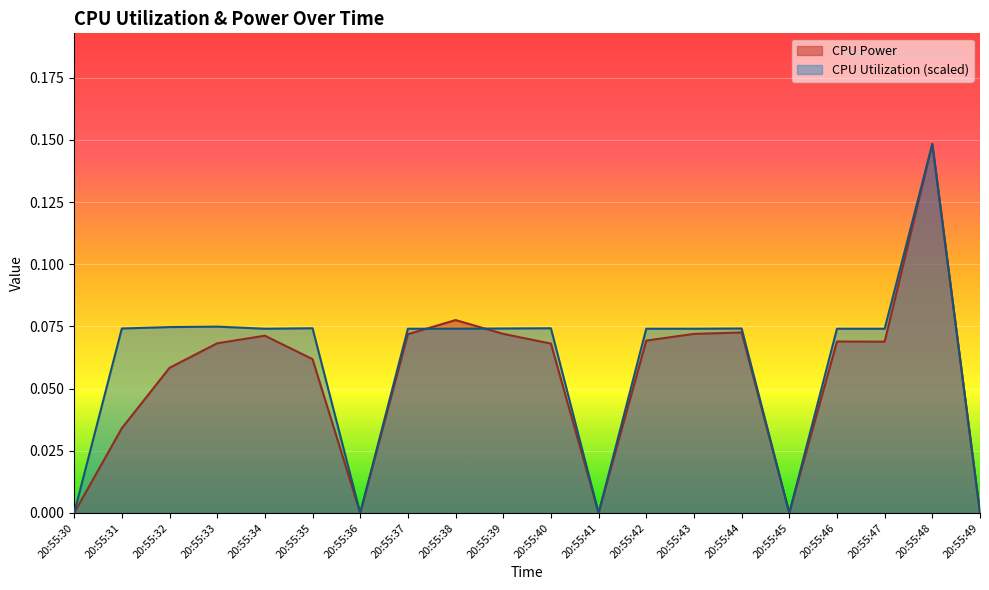

What is the highest value of the CPU Utilization series?

0.1